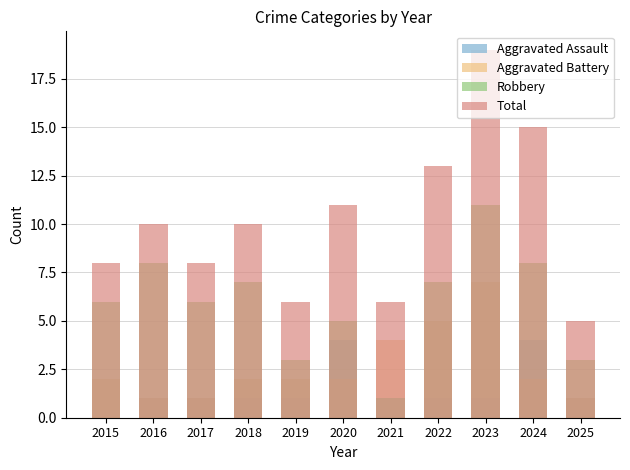

What is the value of the Aggravated Battery bar at the 9th from the left?

7